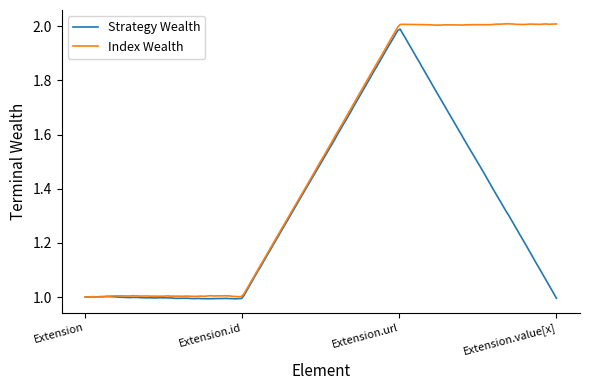

Rank the series by their average value, from highest to lowest.

Index Wealth, Strategy Wealth